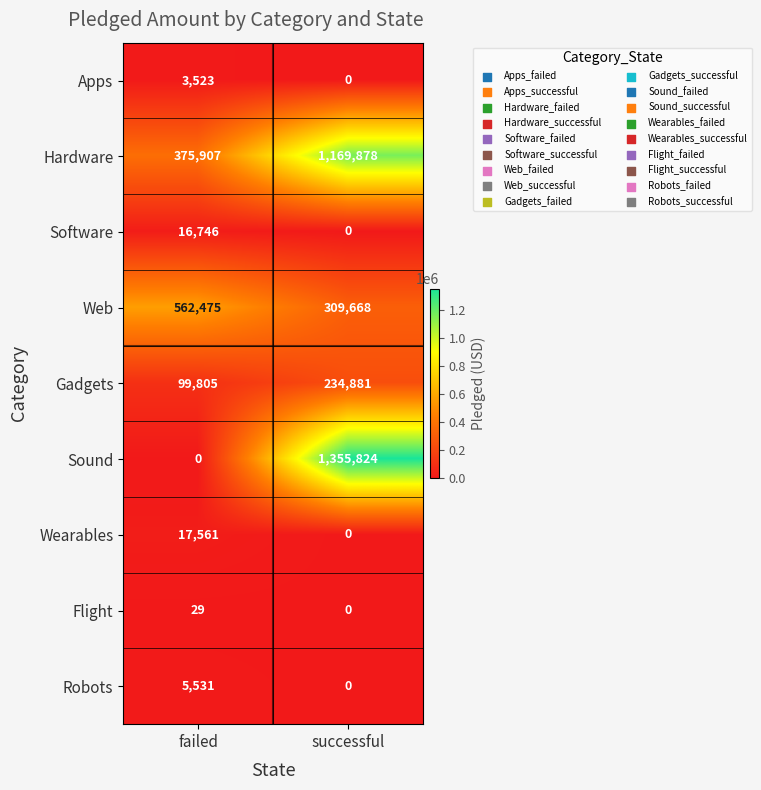

Reading right to left, extract all data points from this chart.

Apps: 0	3523
Hardware: 1169878	375907
Software: 0	16746
Web: 309668	562475
Gadgets: 234881	99805
Sound: 1355824	0
Wearables: 0	17561
Flight: 0	29
Robots: 0	5531